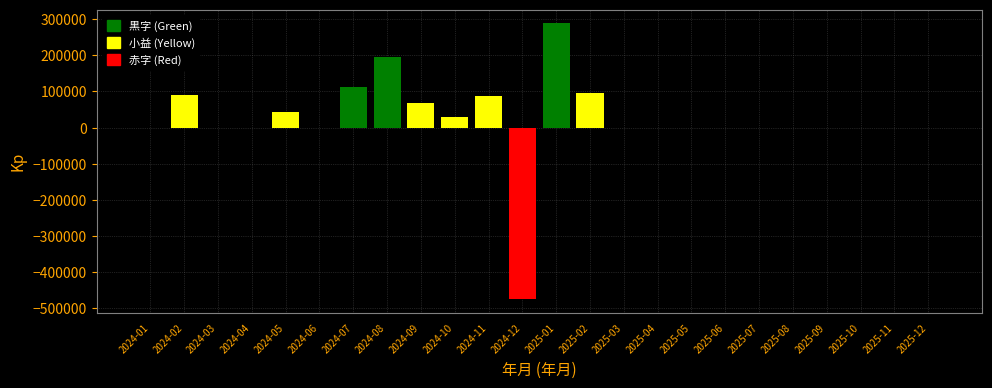

Is it true that the value at 2024-02 is 132846?

False